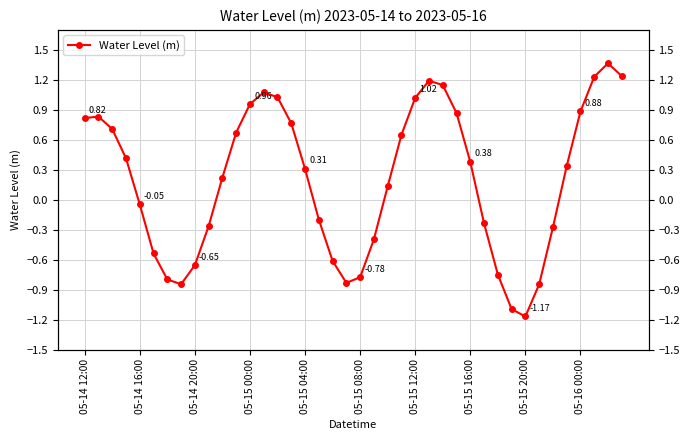

Reading left to right, transcribe all the data shown in this chart.

0.8	0.8	0.7	0.4	-0.0	-0.5	-0.8	-0.8	-0.7	-0.3	0.2	0.7	1.0	1.1	1.0	0.8	0.3	-0.2	-0.6	-0.8	-0.8	-0.4	0.1	0.6	1.0	1.2	1.1	0.9	0.4	-0.2	-0.7	-1.1	-1.2	-0.8	-0.3	0.3	0.9	1.2	1.4	1.2